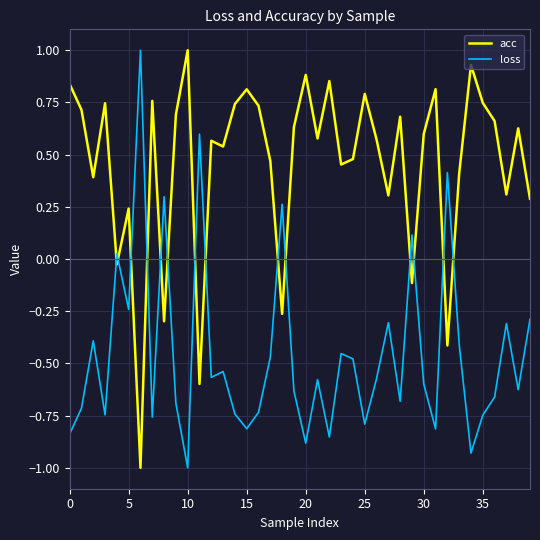

List the series in order of their overall mean, lowest first.

loss, acc